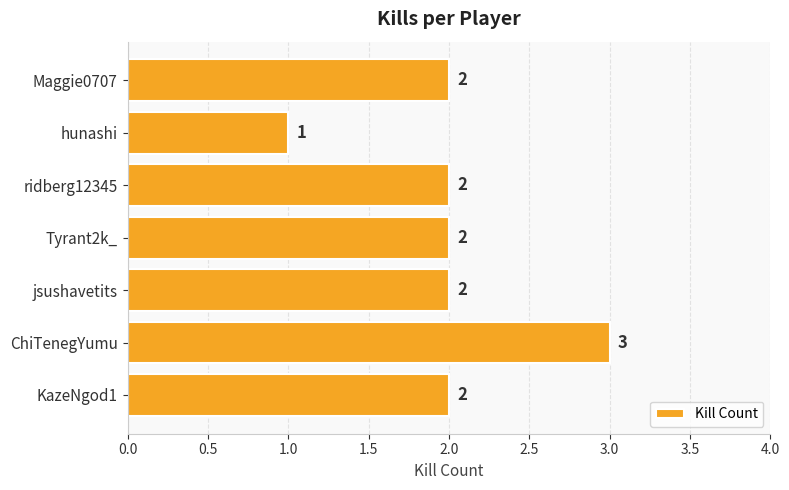

What is the minimum value shown in the chart?

1